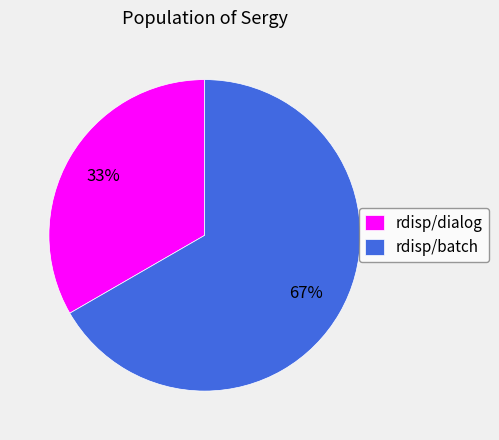

The rdisp/batch slice represents 67% of the pie. True or false?

True